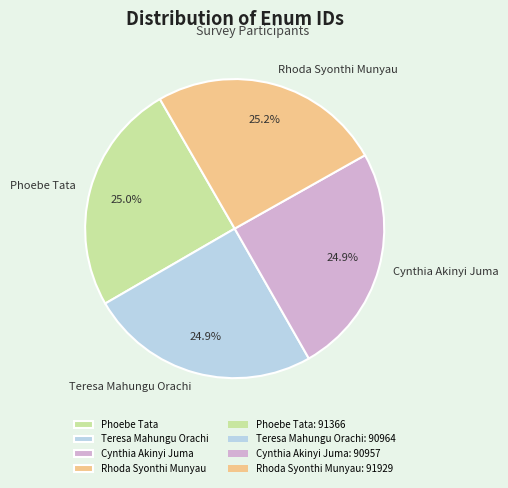

Is it true that Phoebe Tata is 17% of the pie?

False